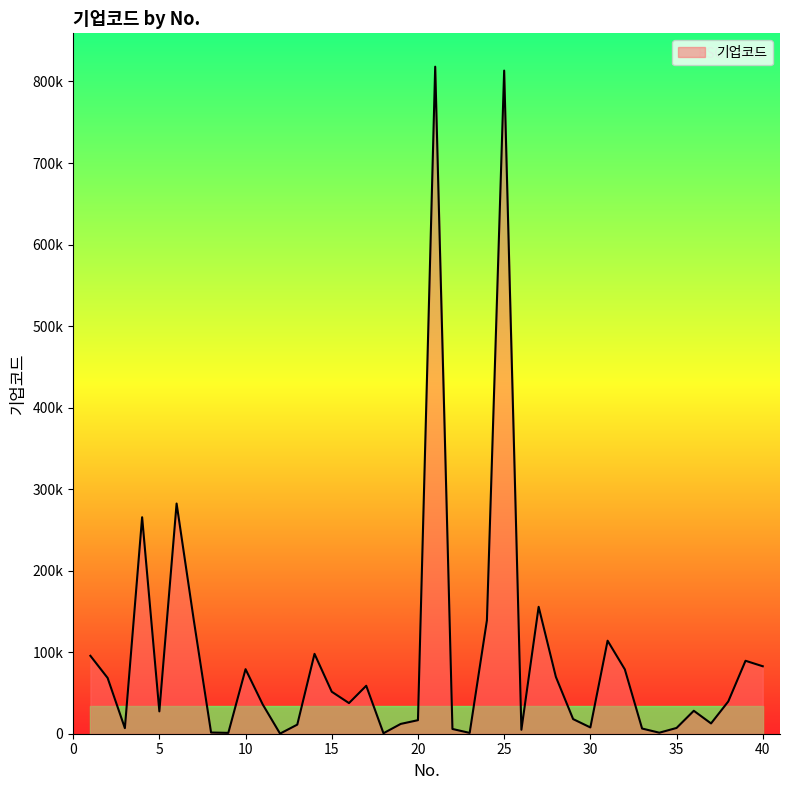

What is the sum of all values?

3782351